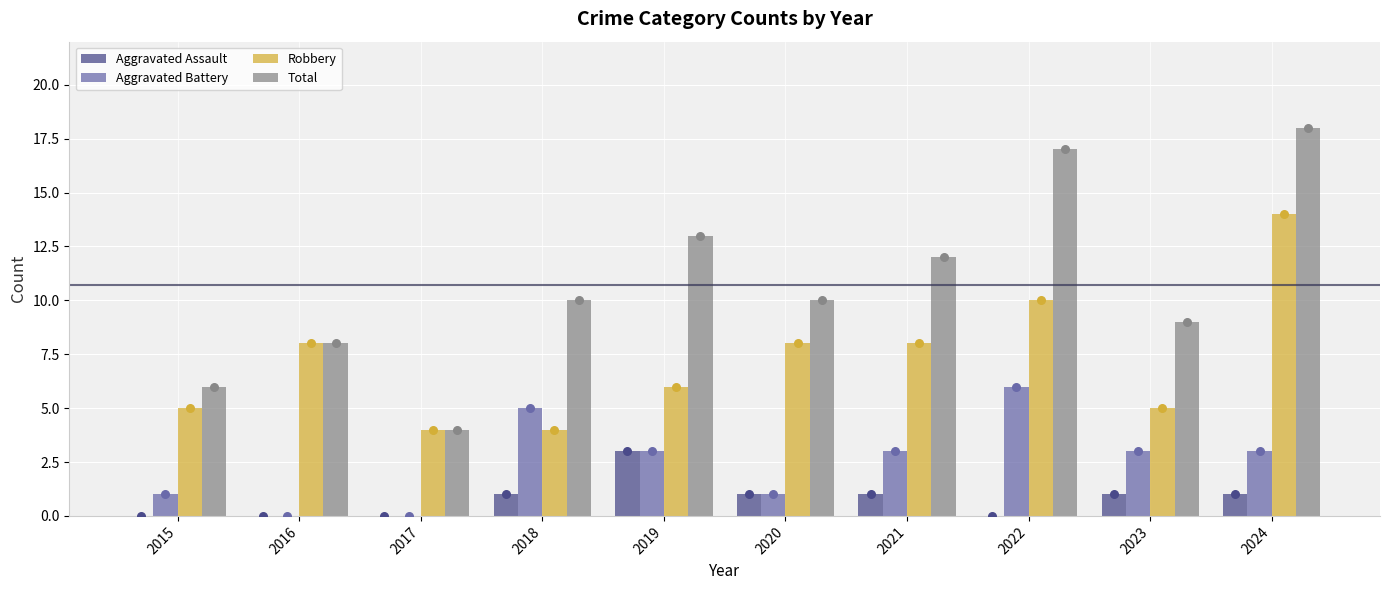

Is the value of Total at 2019 greater than the value of Aggravated Assault at 2015?

Yes